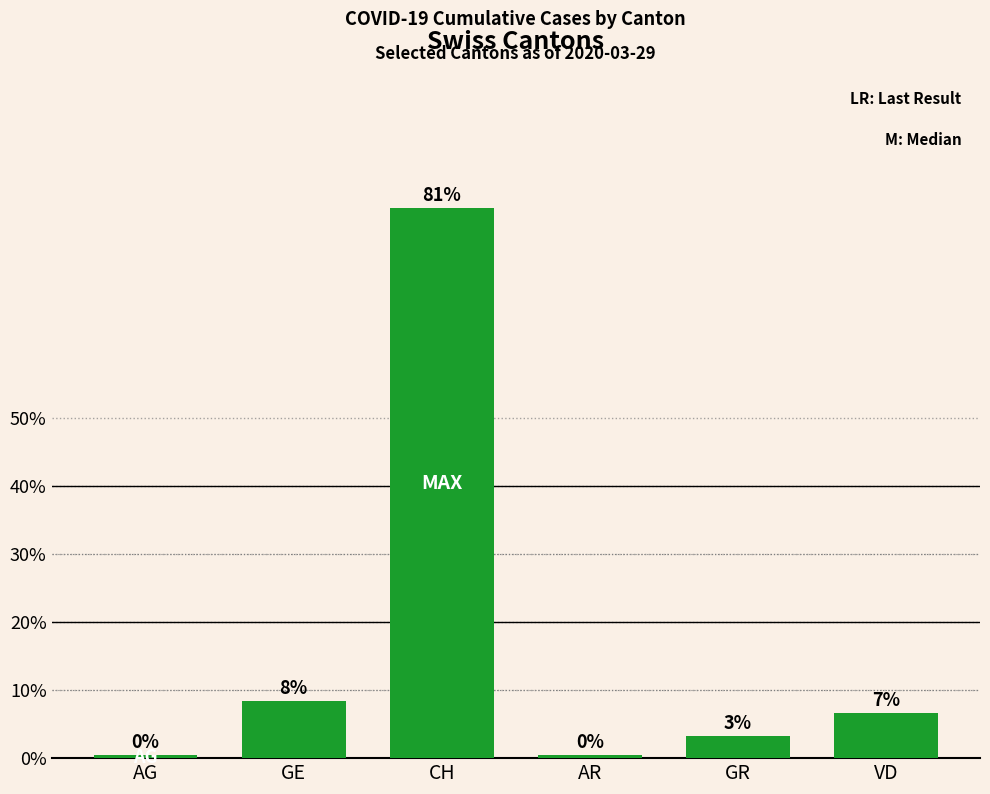

What is the difference between the maximum and minimum values?

80.4